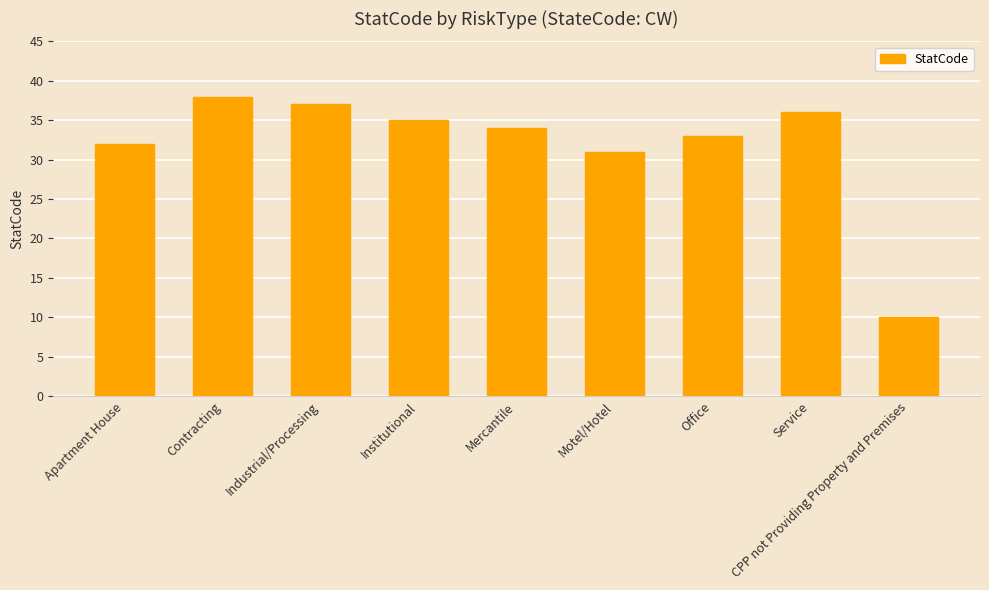

What is the average value?

32